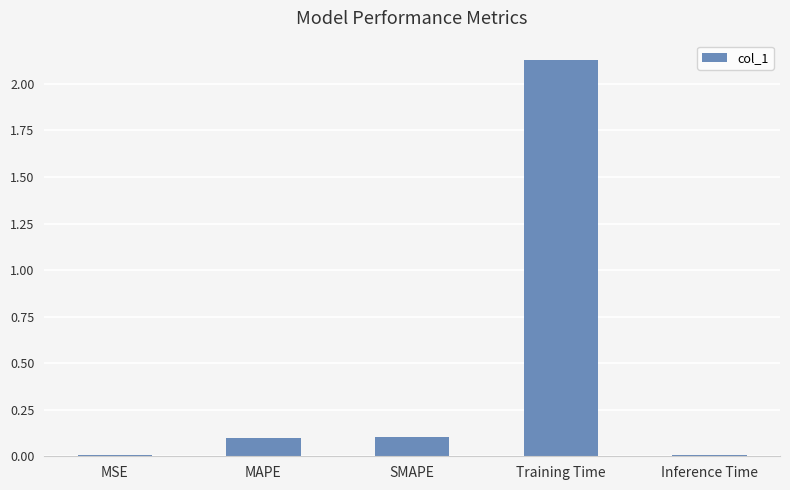

What is the sum of the values at MAPE and Inference Time?

0.1